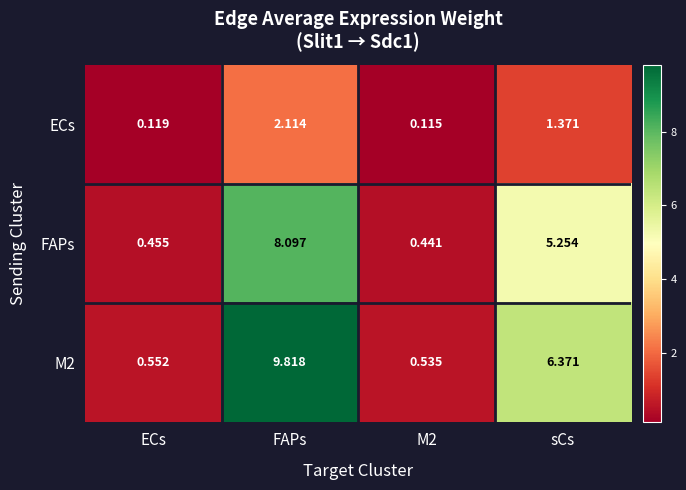

At which label does ECs reach its peak?

FAPs